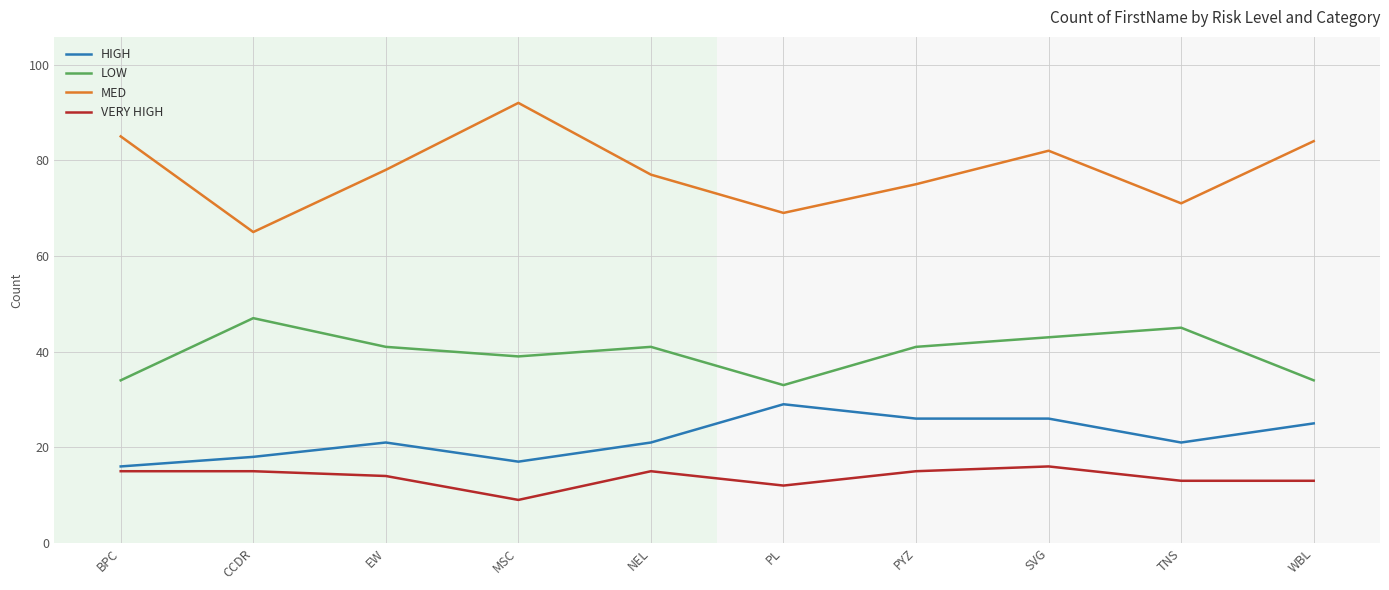

What is the difference between the second highest and second lowest values in the HIGH series?

9